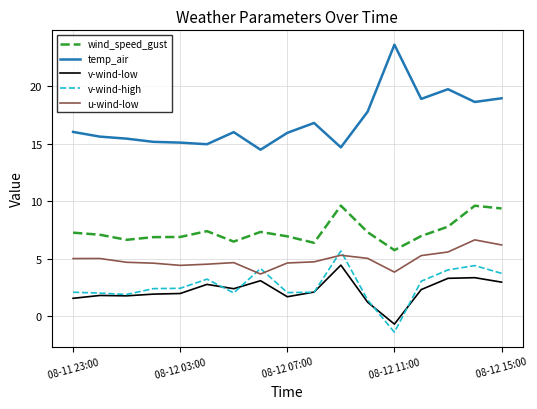

What is the maximum value for wind_speed_gust?

9.6